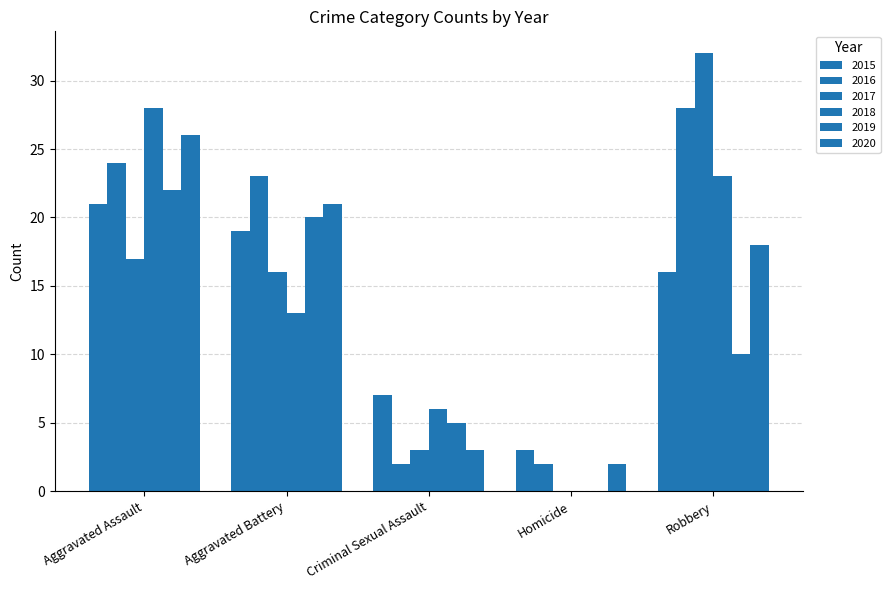

What is the difference between the 2020 values at Homicide and Aggravated Assault?

24